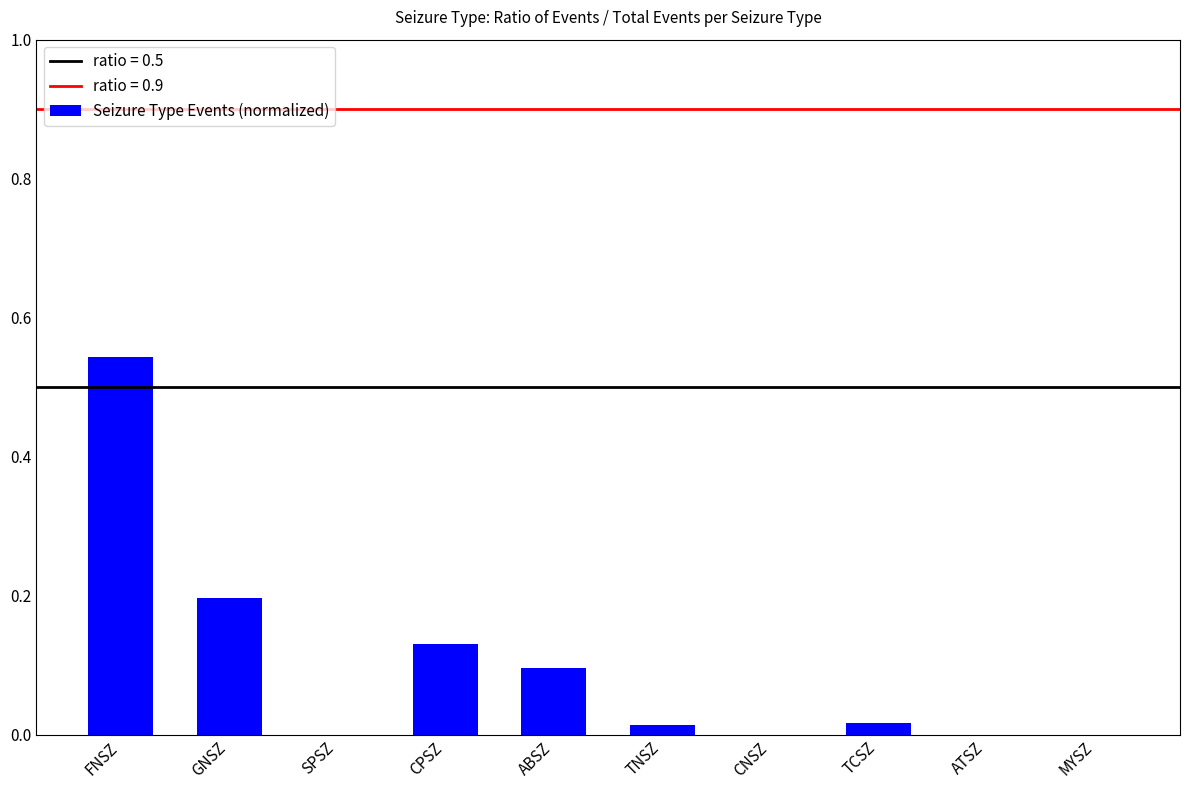

What is the sum of all values?

1.0